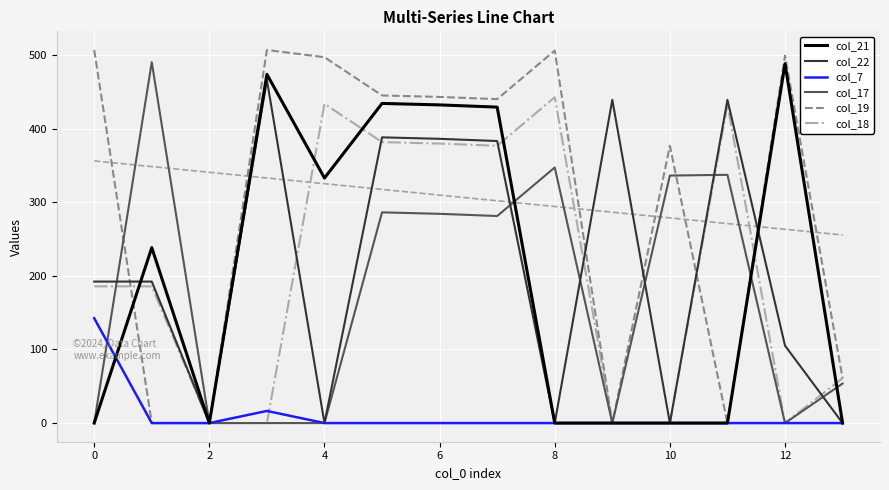

At which category does col_22 reach its first local valley?

2